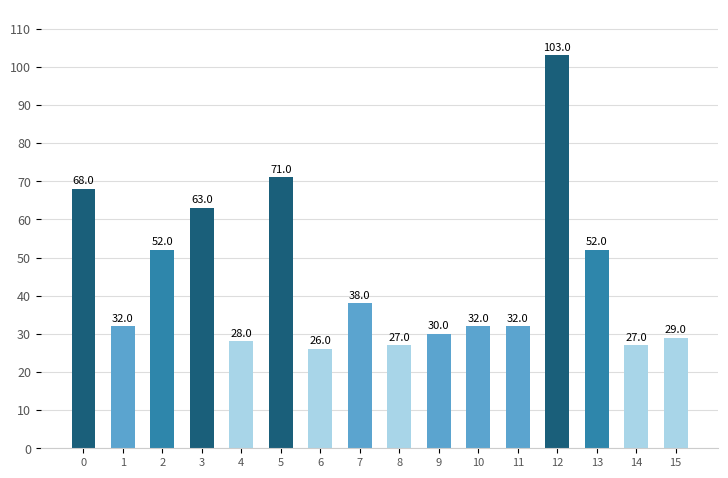

The chart shows a value of 46 at 15. True or false?

False